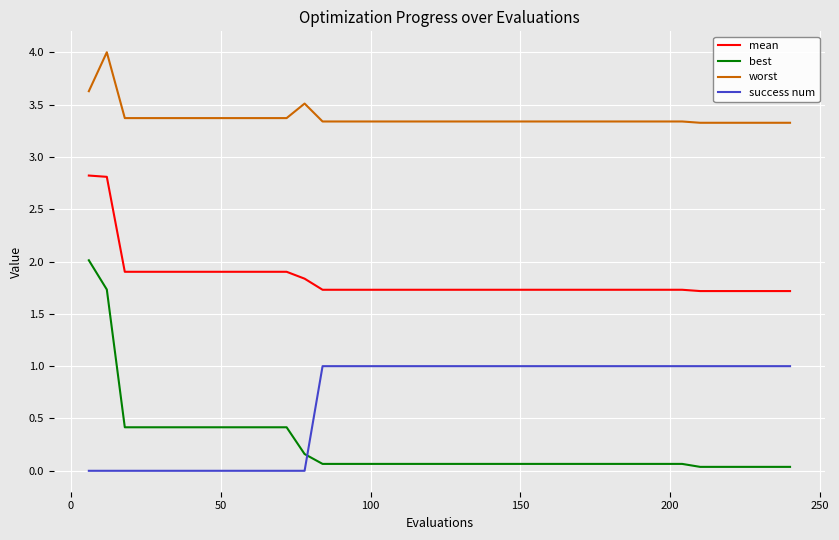

What is the maximum value for best?

2.0